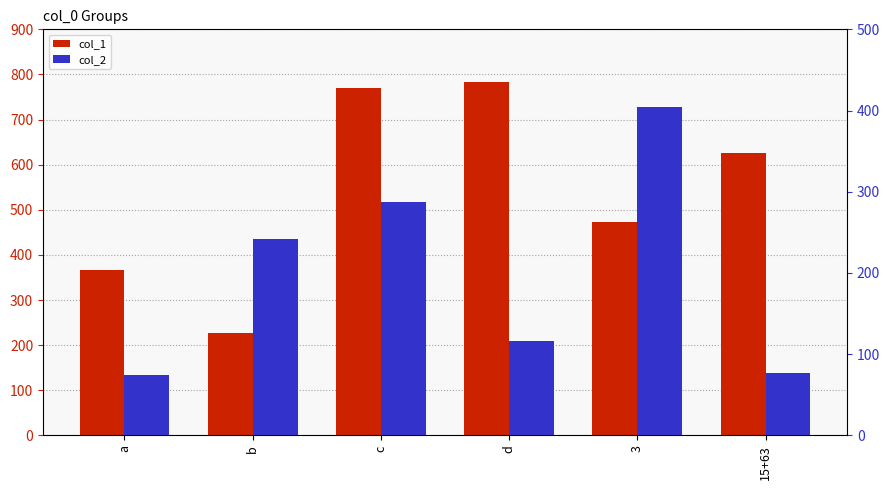

Reading left to right, what are all the values shown in this chart?

col_1: 366	228	769	784	472	627
col_2: 74	242	288	116	404	77